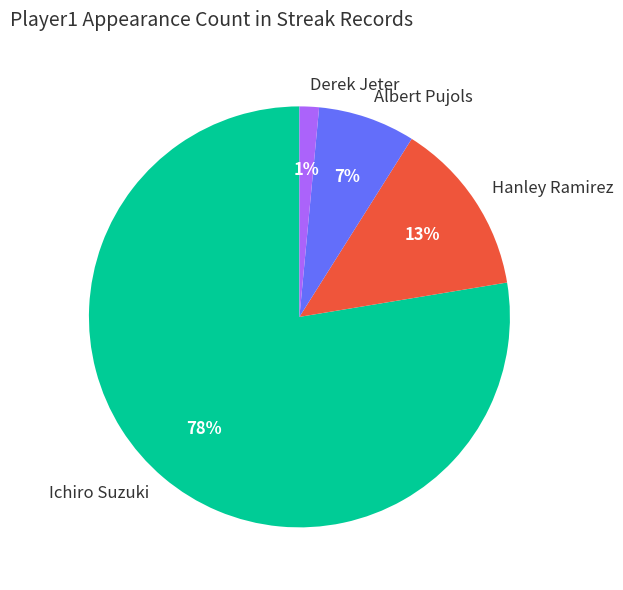

How many slices are in this pie chart?

4